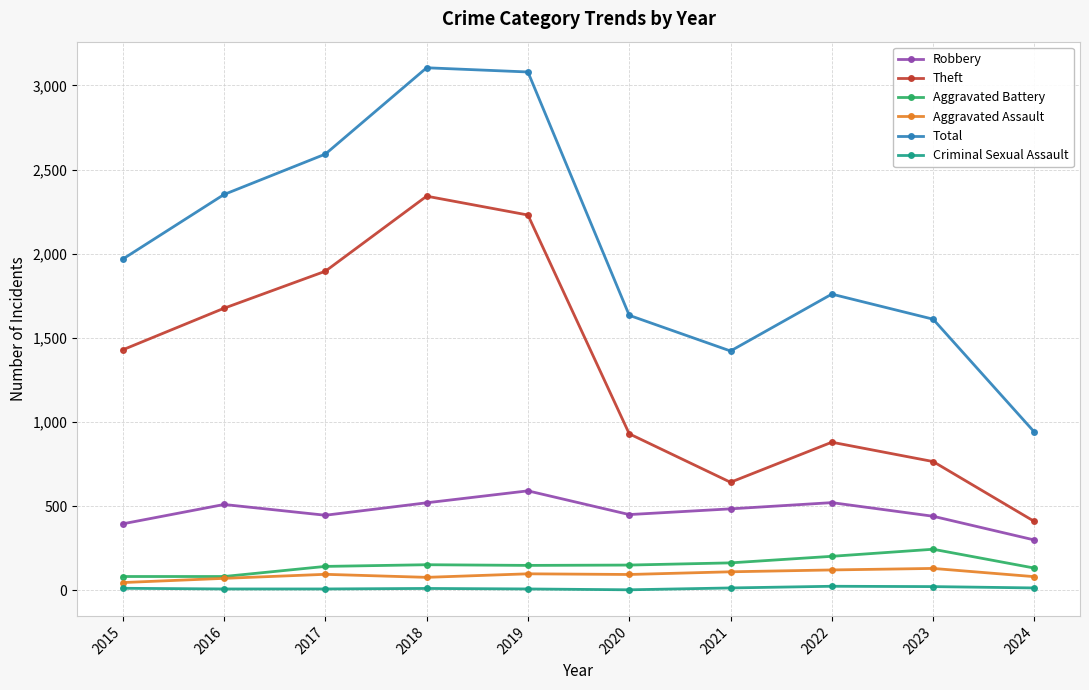

True or false: Robbery has a value of 521 at 2022.

True